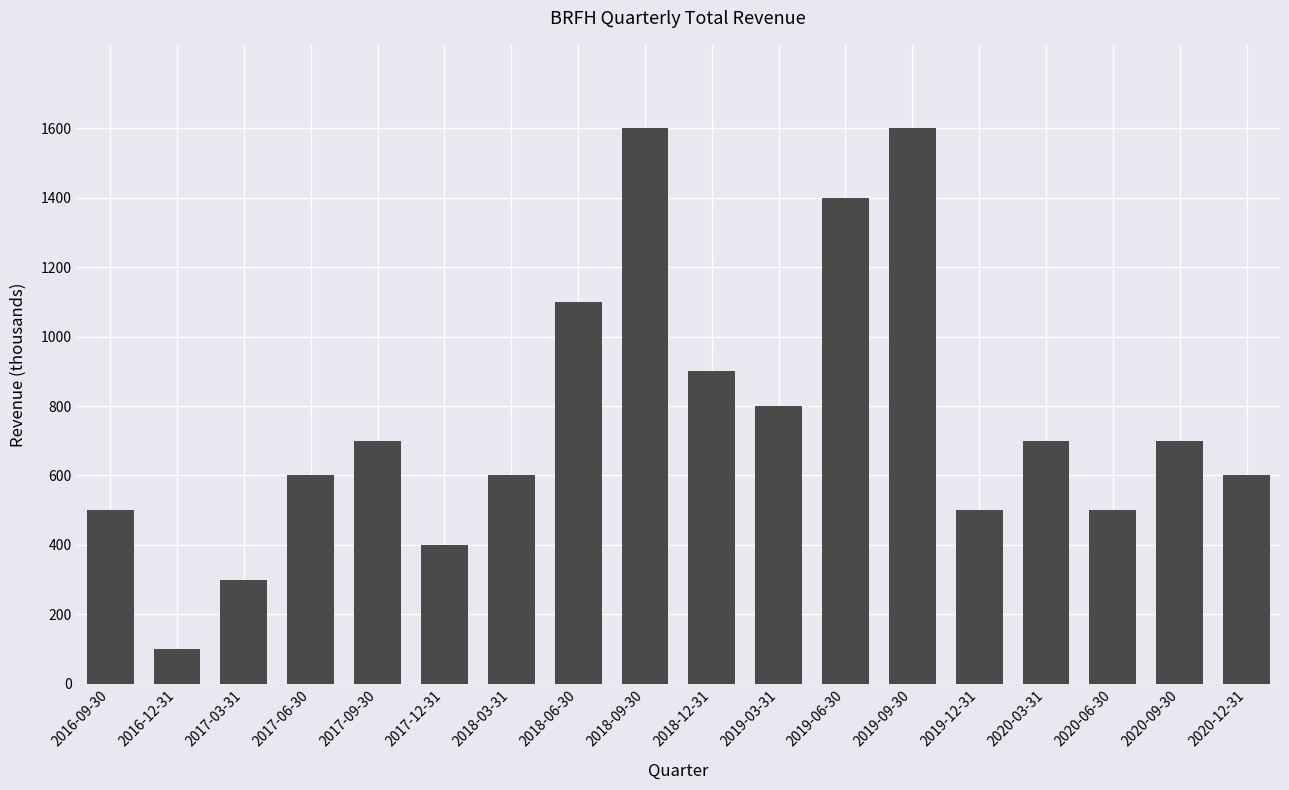

The value at 2016-09-30 is 500. True or false?

True